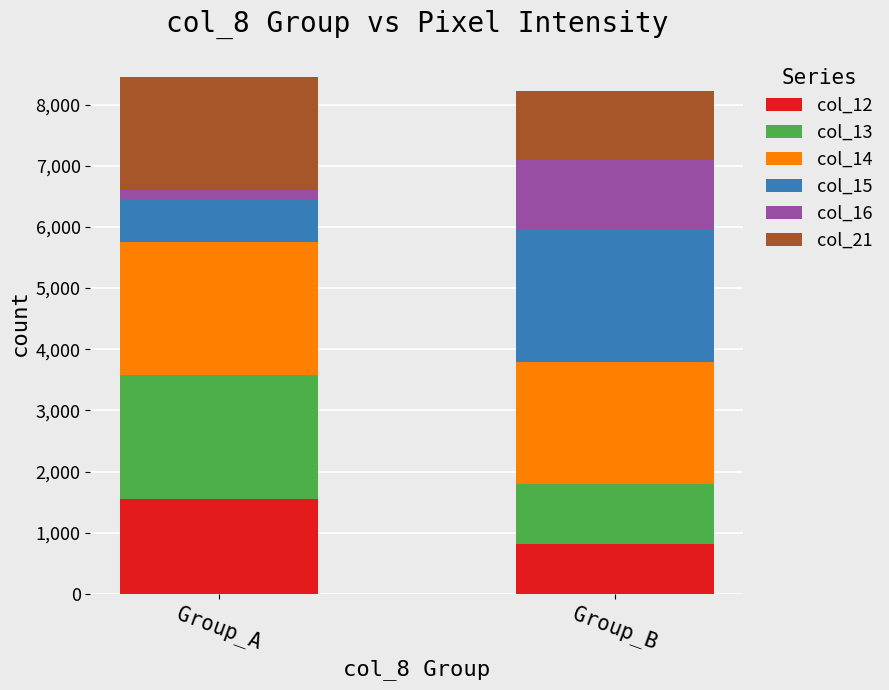

The col_12 series shows 811 at Group_B. True or false?

True